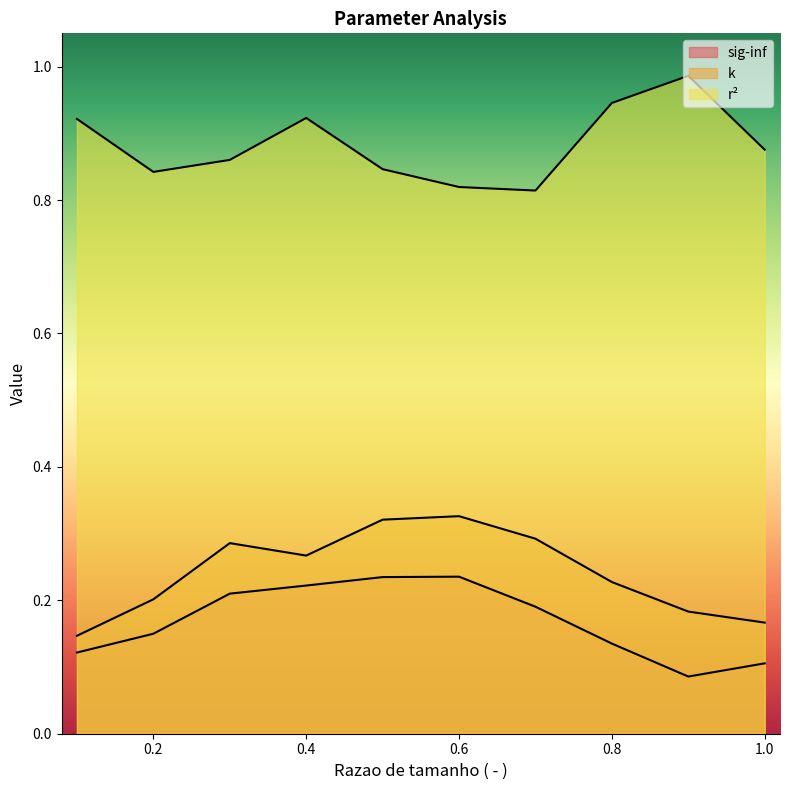

Rank the categories by sig-inf value from lowest to highest.

0.9, 1.0, 0.1, 0.8, 0.2, 0.7, 0.3, 0.4, 0.5, 0.6